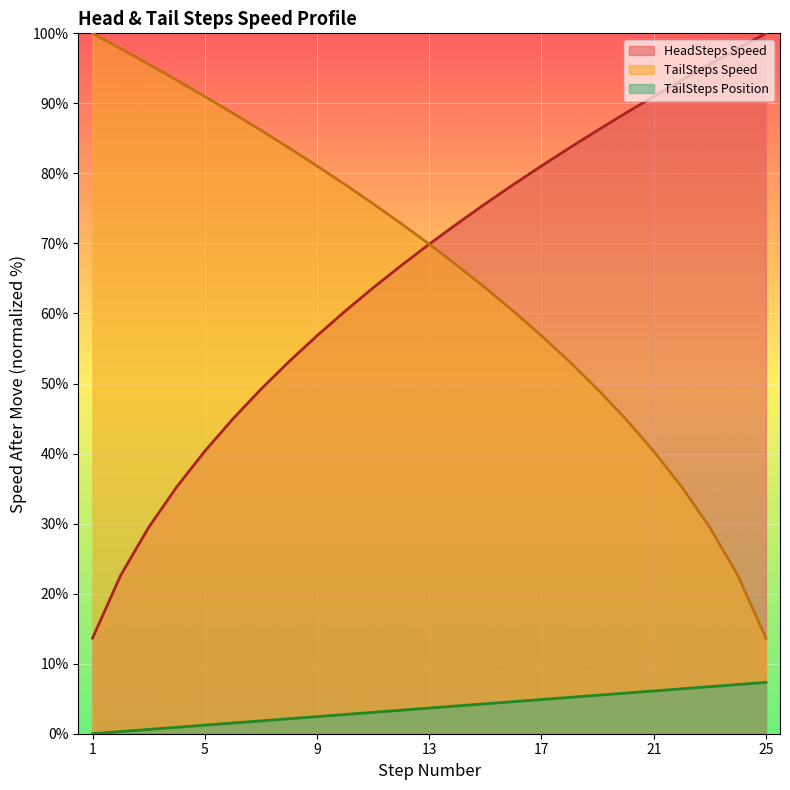

The HeadSteps Speed series shows 17.9 at 10. True or false?

False